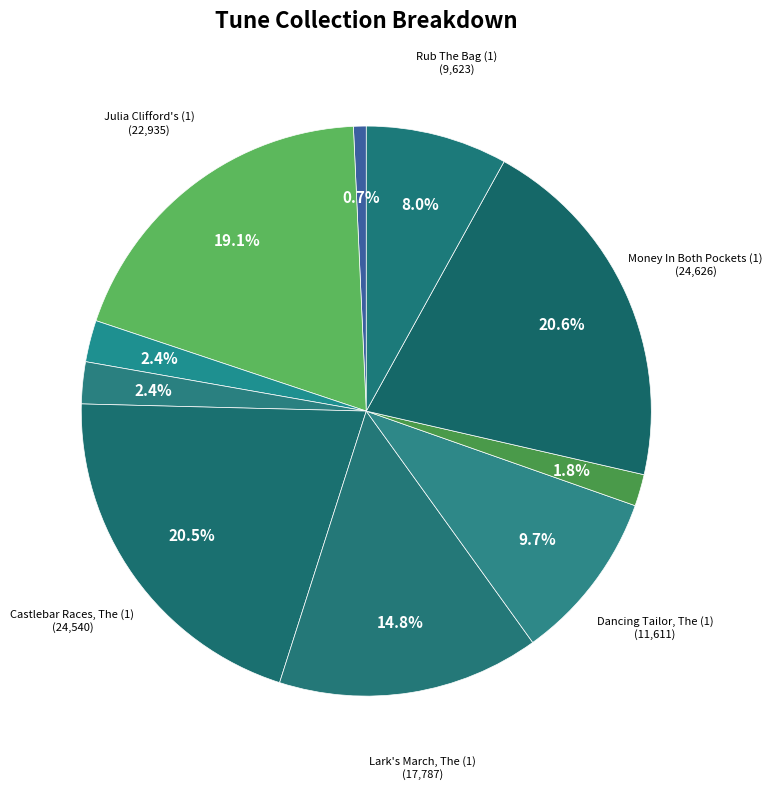

Count the number of slices in the pie.

10